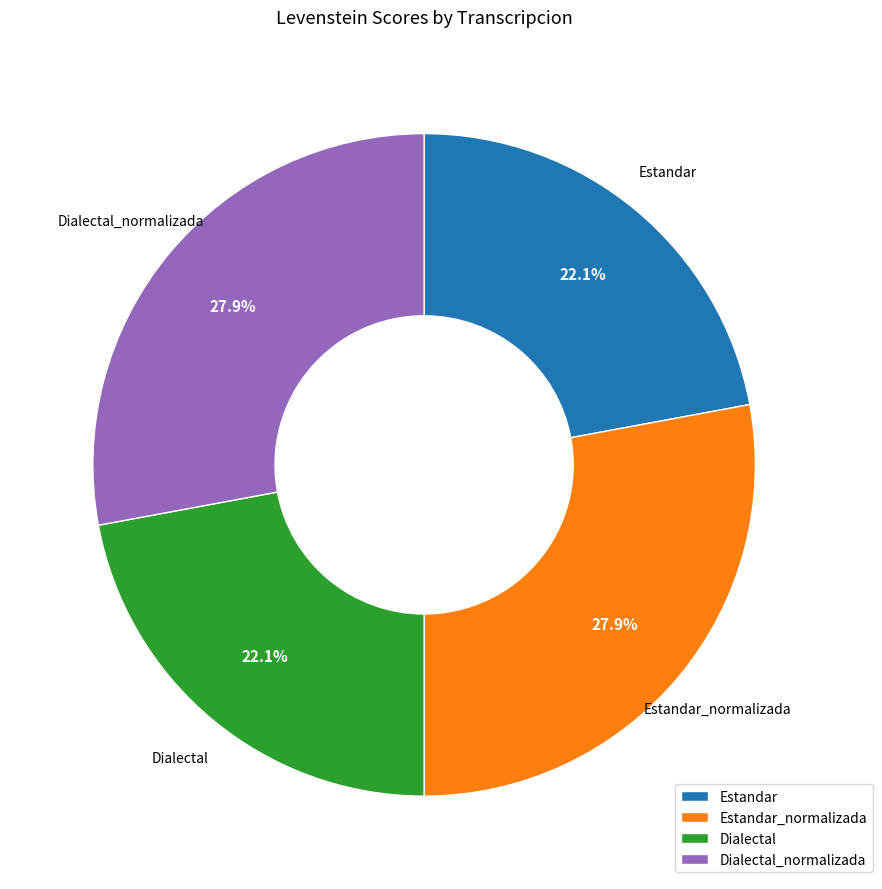

What portion of the pie excludes Estandar?

77.9%